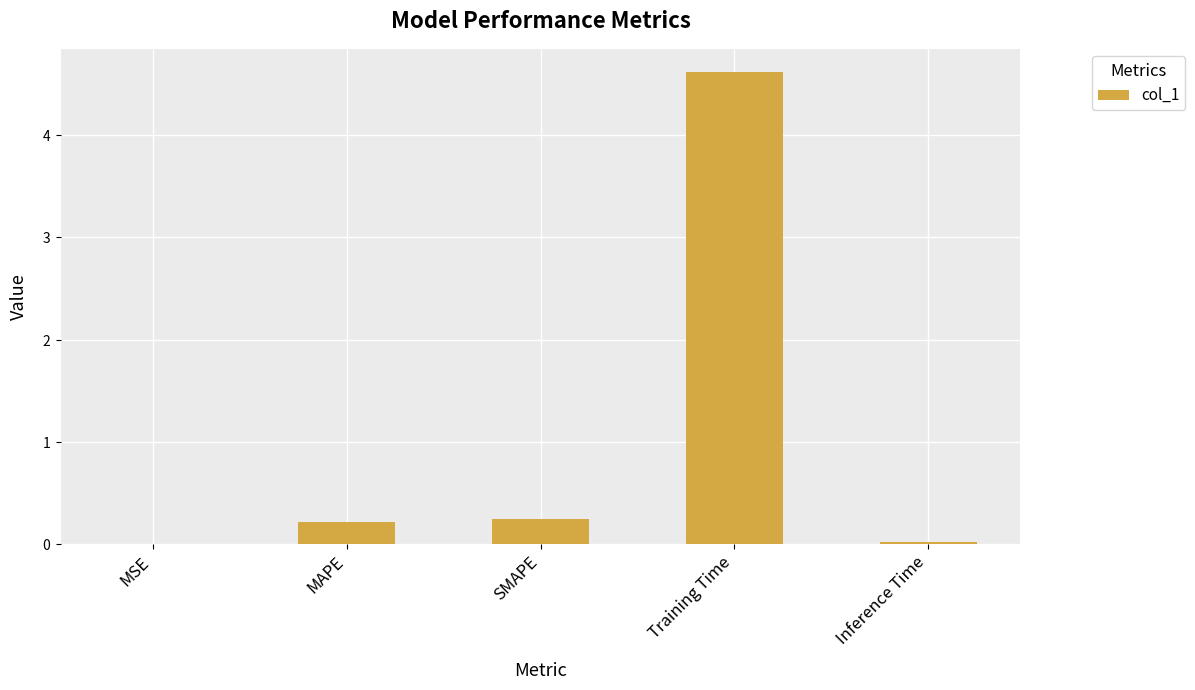

What is the label of the 4th bar from the left?

Training Time